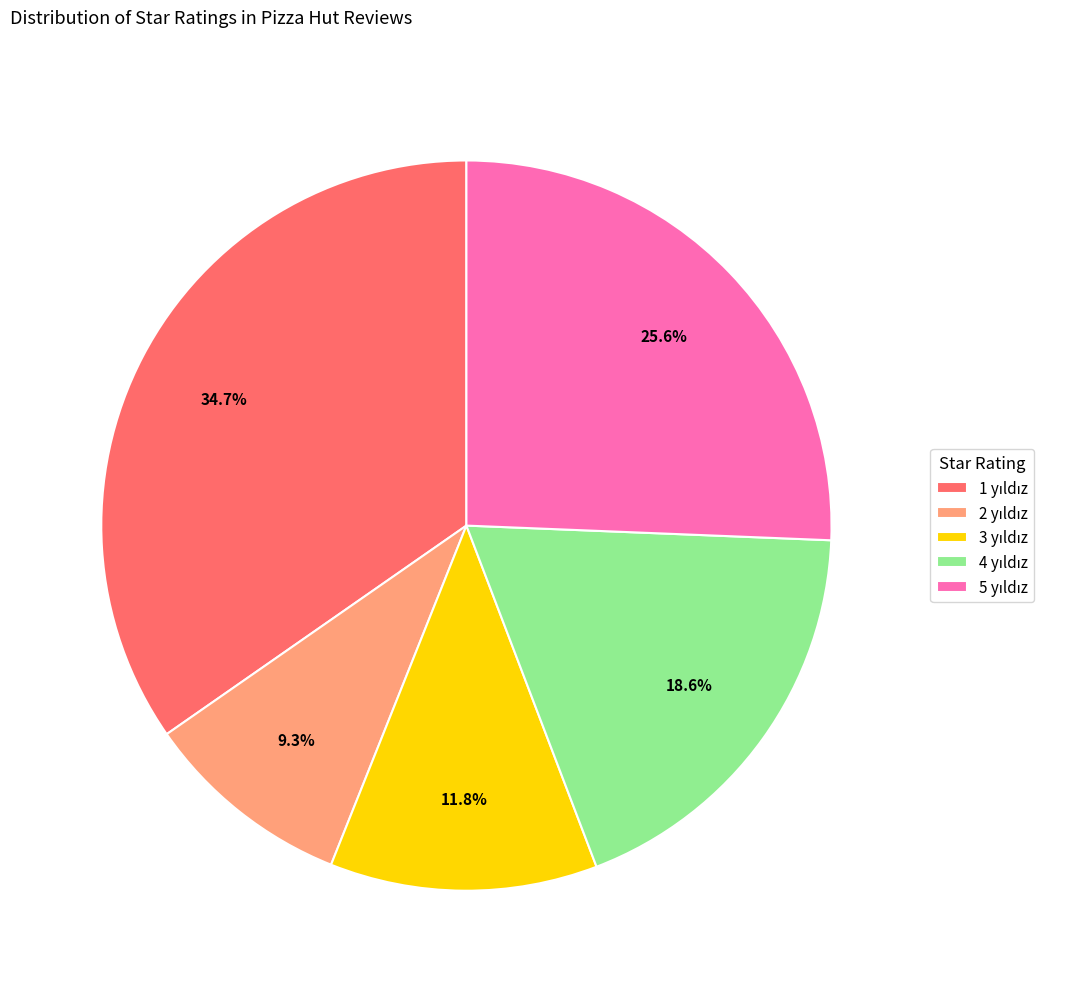

Is there any slice that represents more than half of the pie?

No